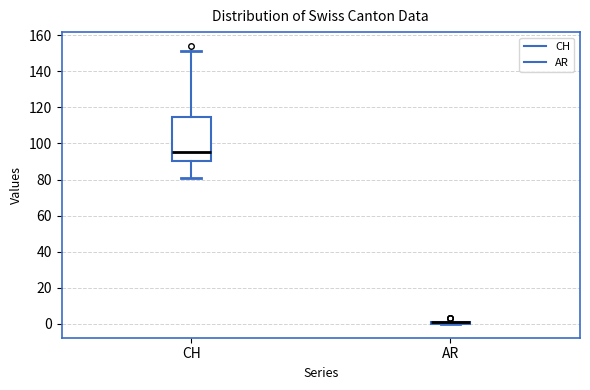

Reading left to right, transcribe this box plot: for each box, give where its median line is, the range the box spans, and where its two whiskers end, as read against the y-axis. The values are not printed on the chart, so give them approximately, as read against the axis.

CH: median 96, box 90 to 114, whiskers 82 to 152
AR: box collapsed to a line at 2, whiskers 0 to 2